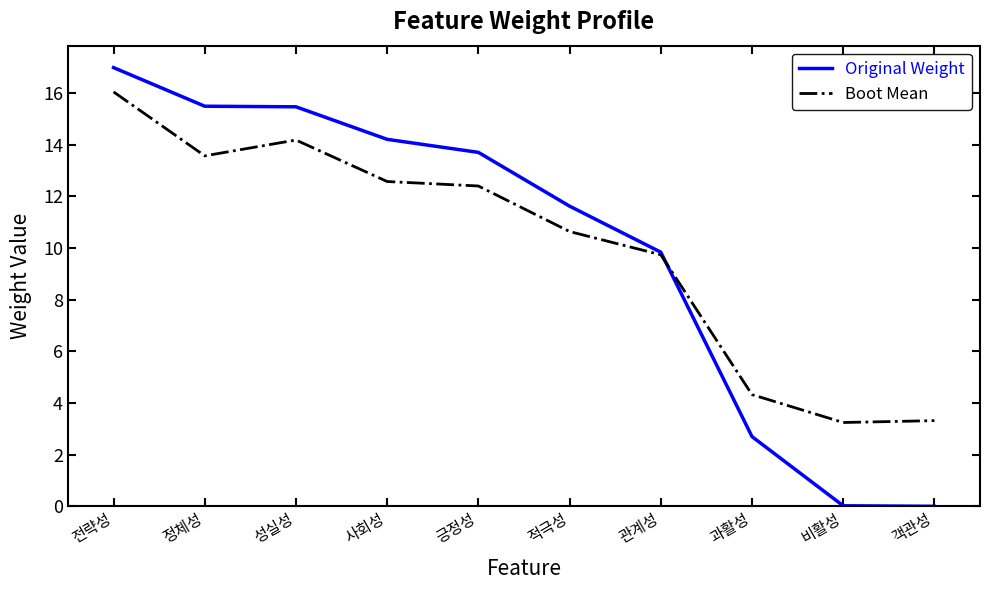

List the series in order of their peak value, lowest first.

Boot Mean, Original Weight